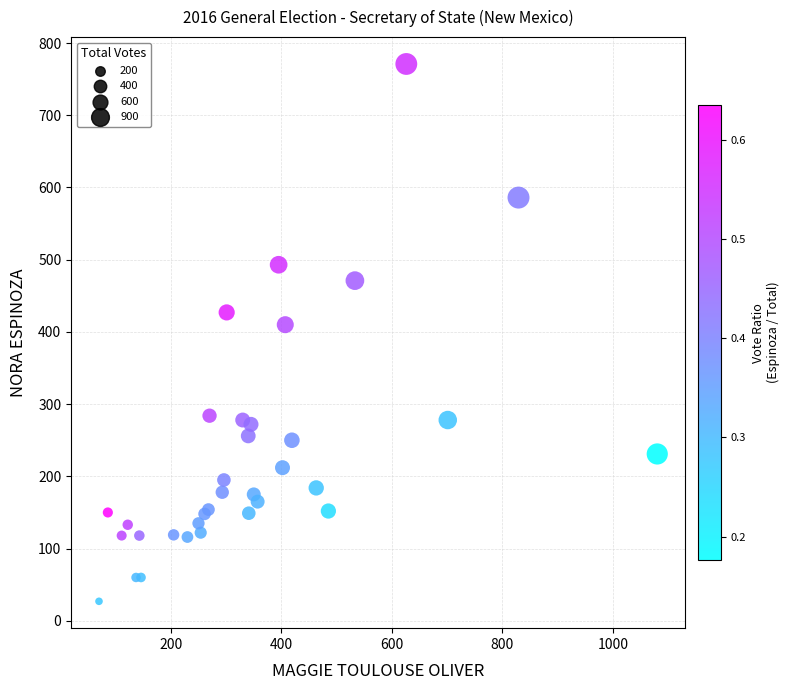

What Y value in the scatter plot is closest to 399?

410